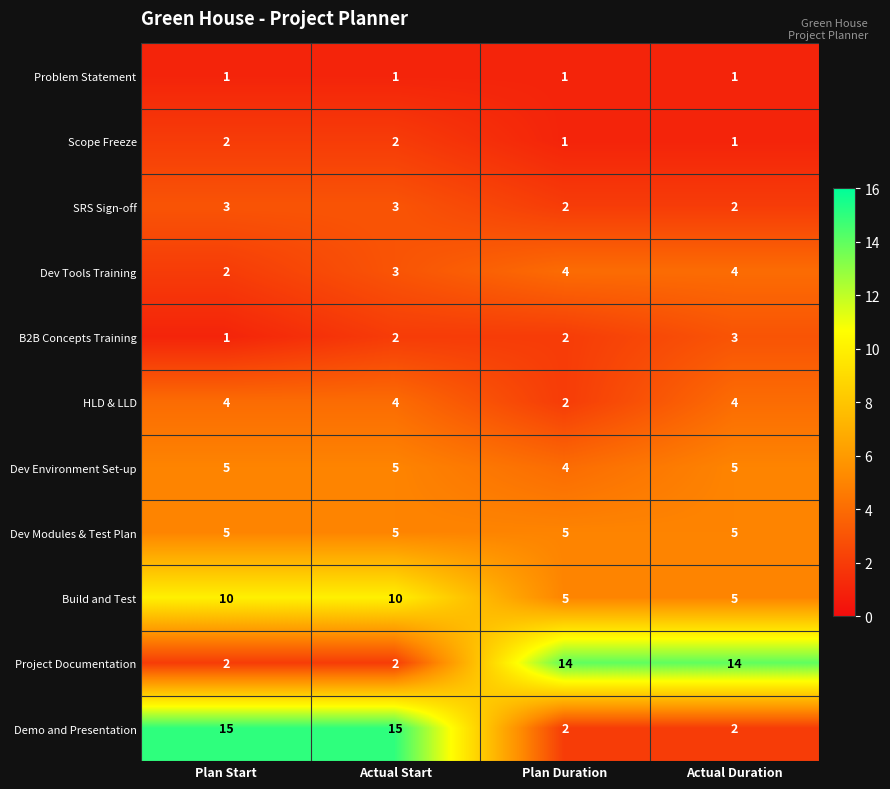

Between Plan Start and Actual Duration, which series saw the biggest shift?

Demo and Presentation